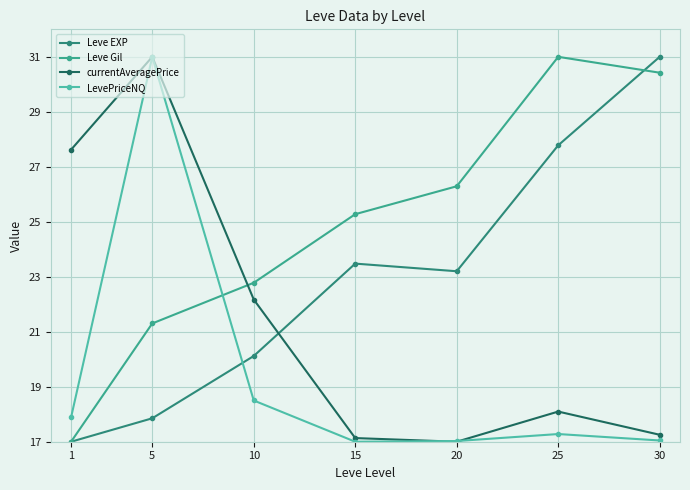

Which series changed the most between 15 and 20?

Leve Gil